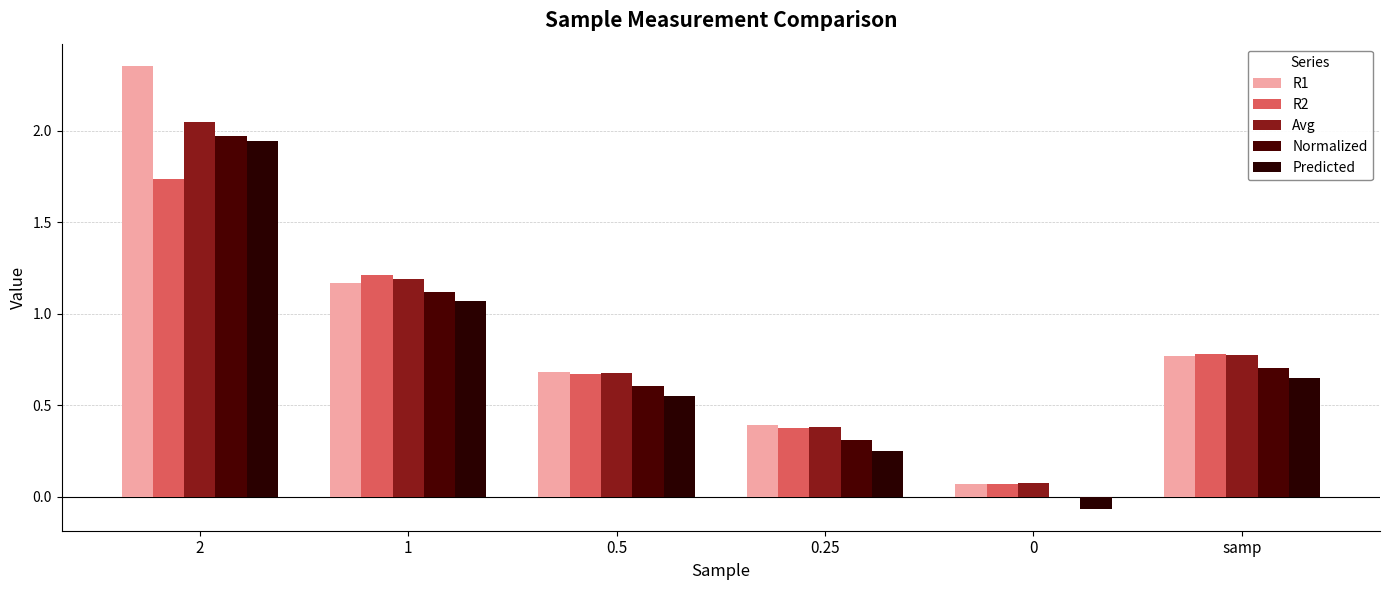

How many data points does each series have?

6